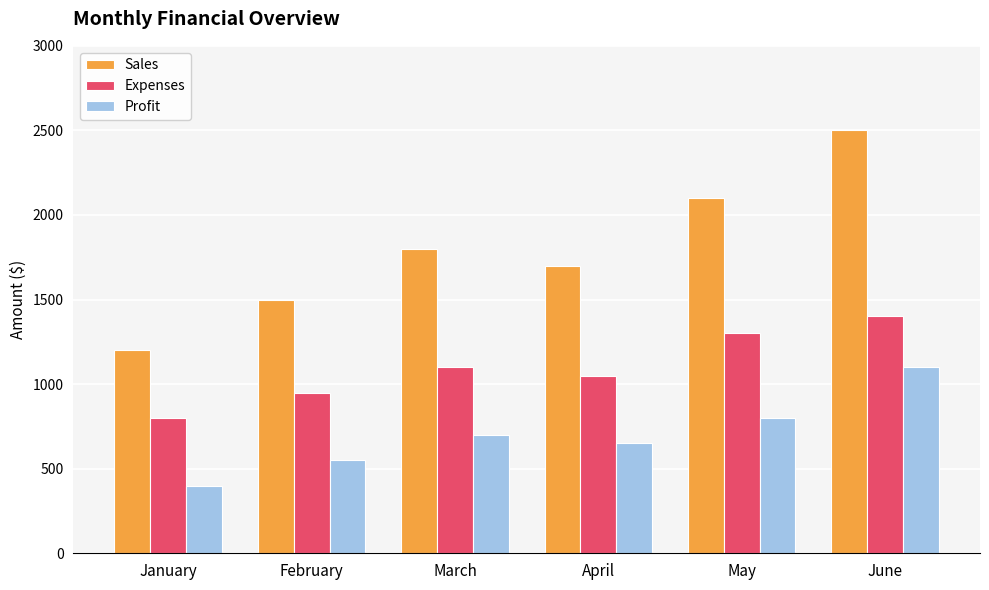

At which category is the sum across all series the highest?

June